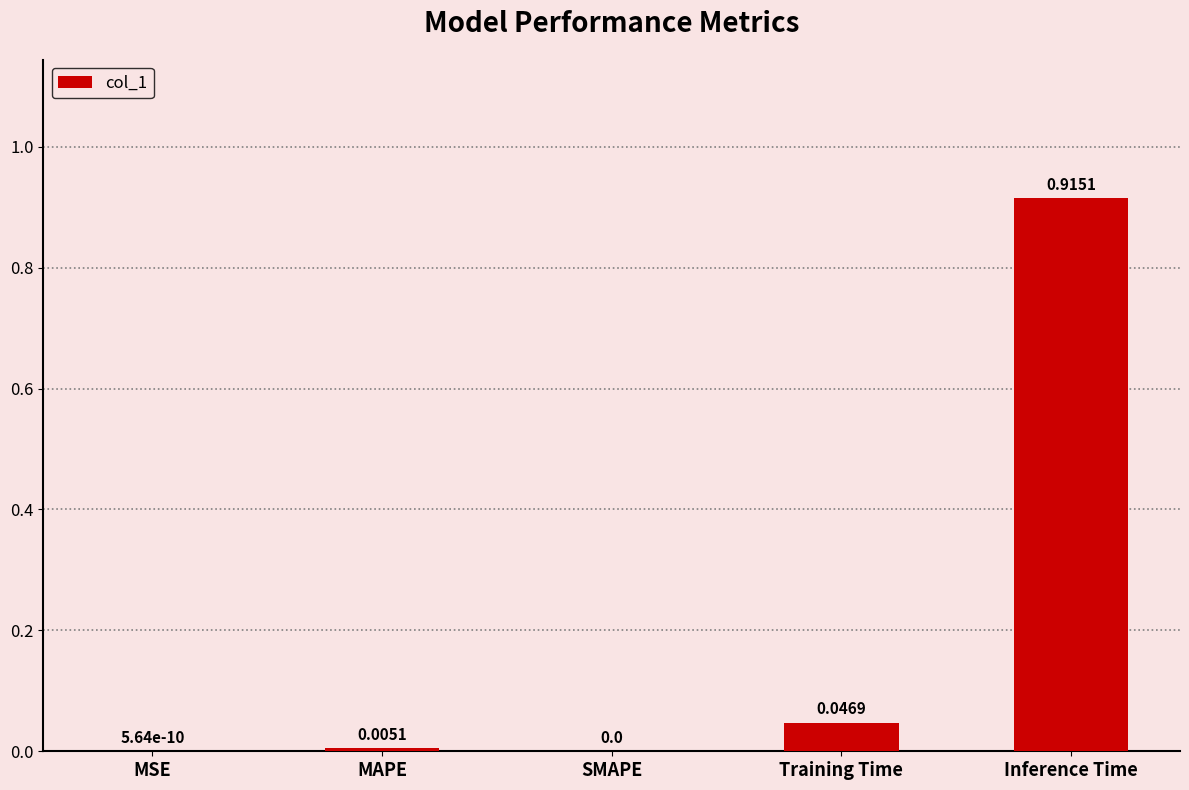

Which has a higher value, SMAPE or MAPE?

MAPE